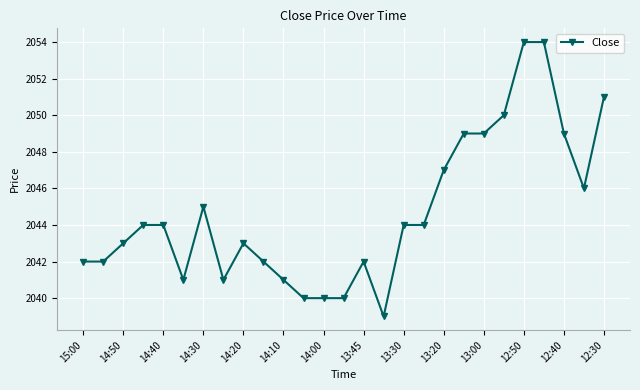

What is the sum of all values?

55206